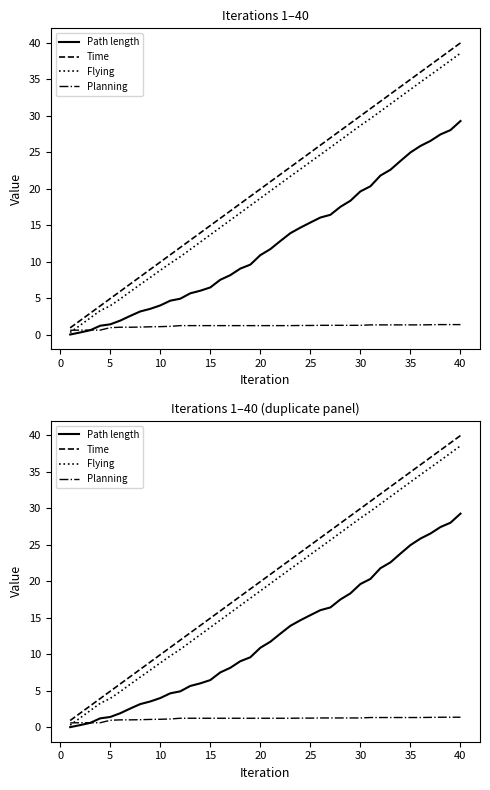

Reading left to right, what are all the values shown in this chart?

Path length: 0.0	0.3	0.6	1.2	1.4	1.9	2.6	3.2	3.6	4.0	4.7	4.9	5.7	6.0	6.5	7.5	8.2	9.1	9.6	10.9	11.7	12.8	13.9	14.7	15.4	16.0	16.4	17.5	18.3	19.6	20.3	21.8	22.6	23.8	25.0	25.8	26.5	27.4	28.0	29.3
Time: 0.9	1.9	3.0	4.0	5.0	6.0	7.0	8.0	8.9	9.9	10.9	11.9	12.9	13.9	14.9	15.9	16.9	17.9	18.9	19.9	20.9	21.9	22.9	23.9	24.9	25.9	26.9	27.9	28.9	29.9	30.9	31.9	33.0	34.0	35.0	36.0	37.0	38.0	39.0	40.0
Flying: 0.3	1.3	2.3	3.3	4.0	4.9	5.9	6.9	7.8	8.8	9.8	10.7	11.7	12.7	13.7	14.7	15.7	16.7	17.7	18.7	19.7	20.7	21.7	22.7	23.7	24.6	25.6	26.6	27.6	28.6	29.6	30.6	31.6	32.6	33.6	34.6	35.6	36.5	37.5	38.5
Planning: 0.6	0.6	0.6	0.6	1.0	1.0	1.0	1.1	1.1	1.1	1.2	1.3	1.3	1.3	1.3	1.3	1.3	1.3	1.3	1.3	1.3	1.3	1.3	1.3	1.3	1.3	1.3	1.3	1.3	1.3	1.4	1.4	1.4	1.4	1.4	1.4	1.4	1.4	1.4	1.4